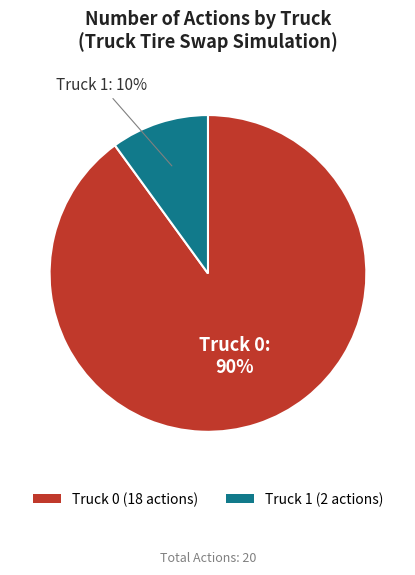

Which category has the smallest portion of the pie?

Truck 1